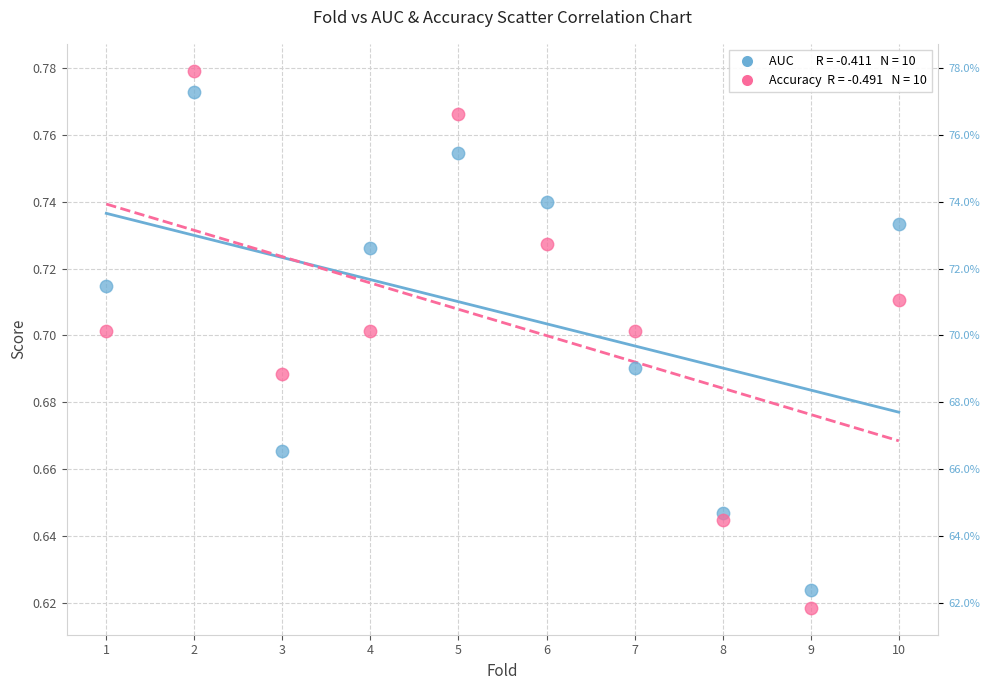

Across all data points, what is the range of X values (max minus min)?

9.0